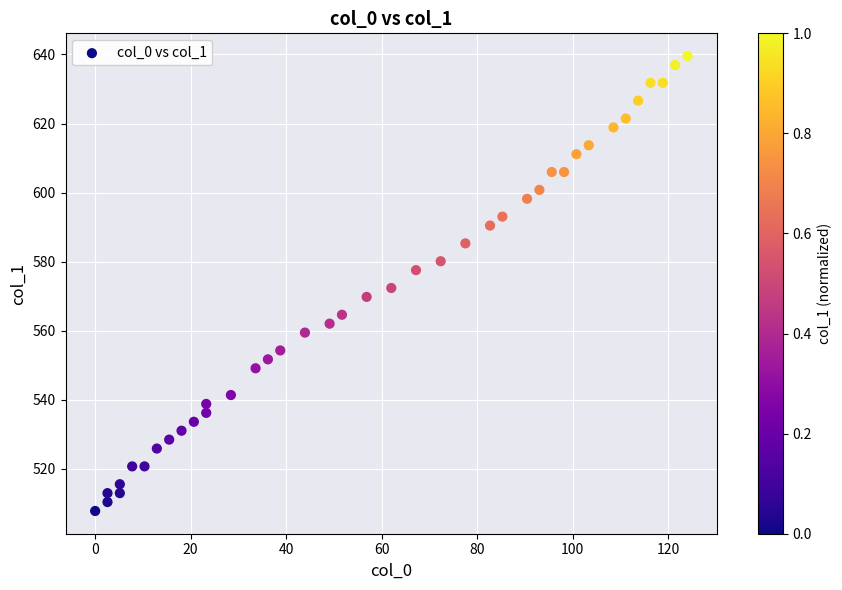

What is the range of X values (max minus min)?

124.0